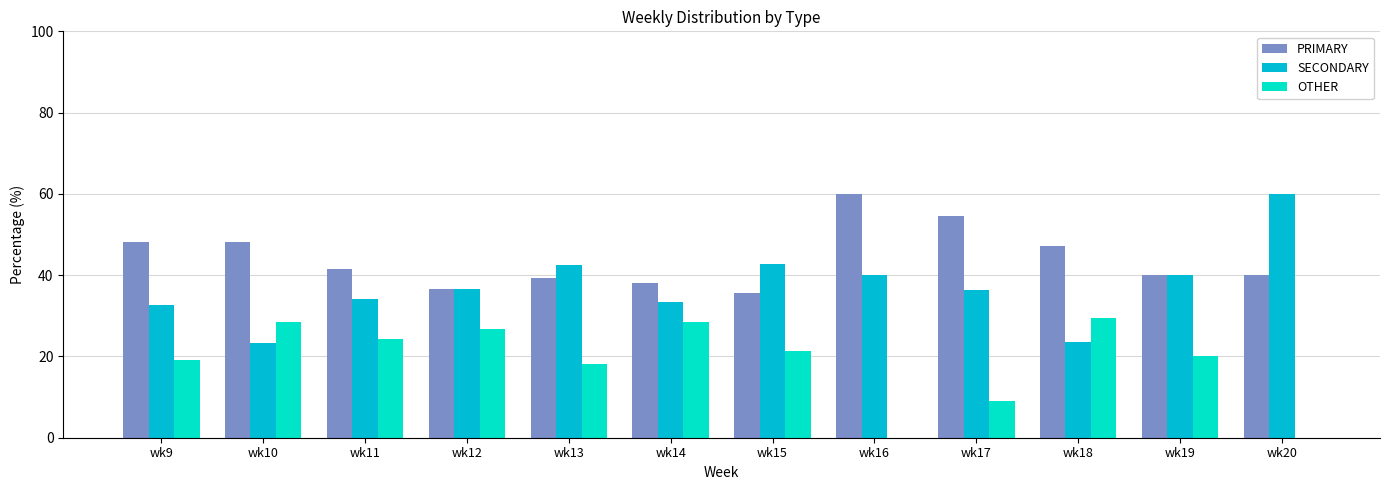

Which series has the largest total across all categories?

PRIMARY